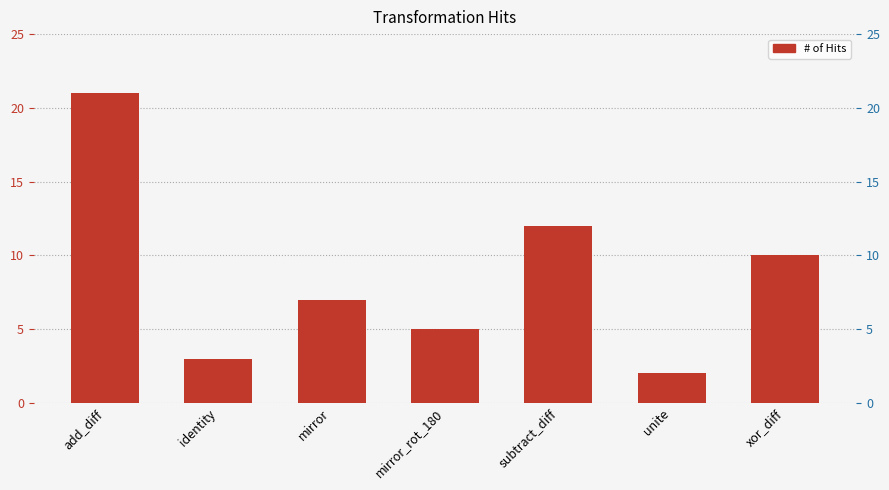

Reading right to left, transcribe all the data shown in this chart.

xor_diff=10	unite=2	subtract_diff=12	mirror_rot_180=5	mirror=7	identity=3	add_diff=21